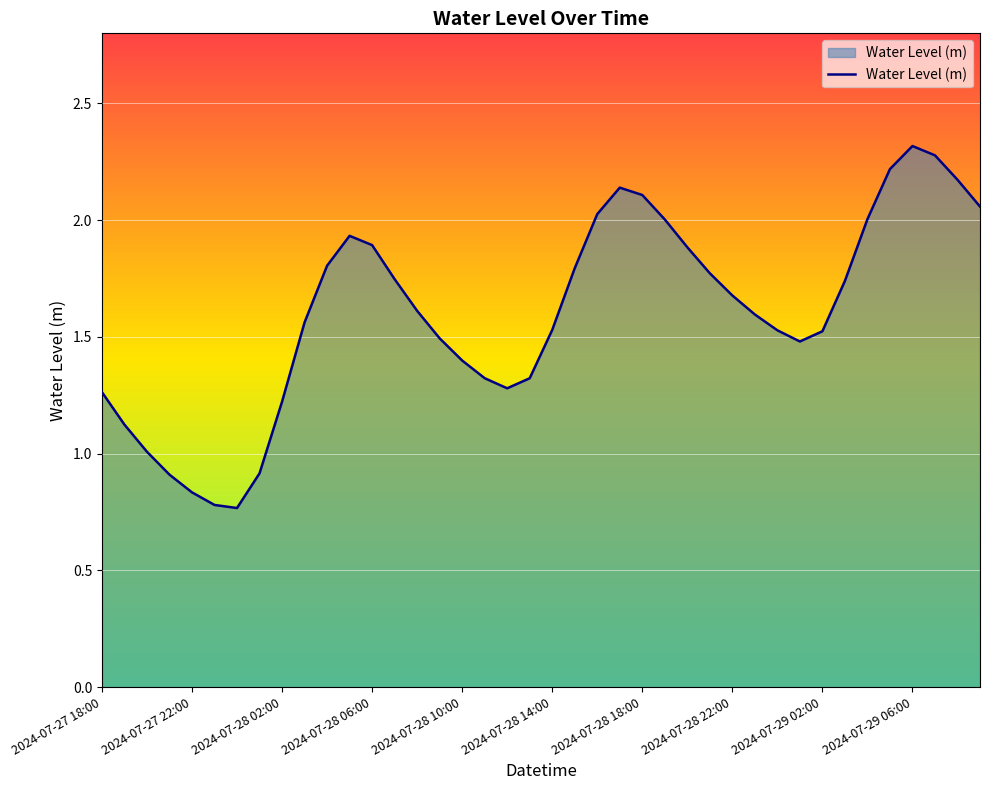

What is the maximum value shown in the chart?

2.3